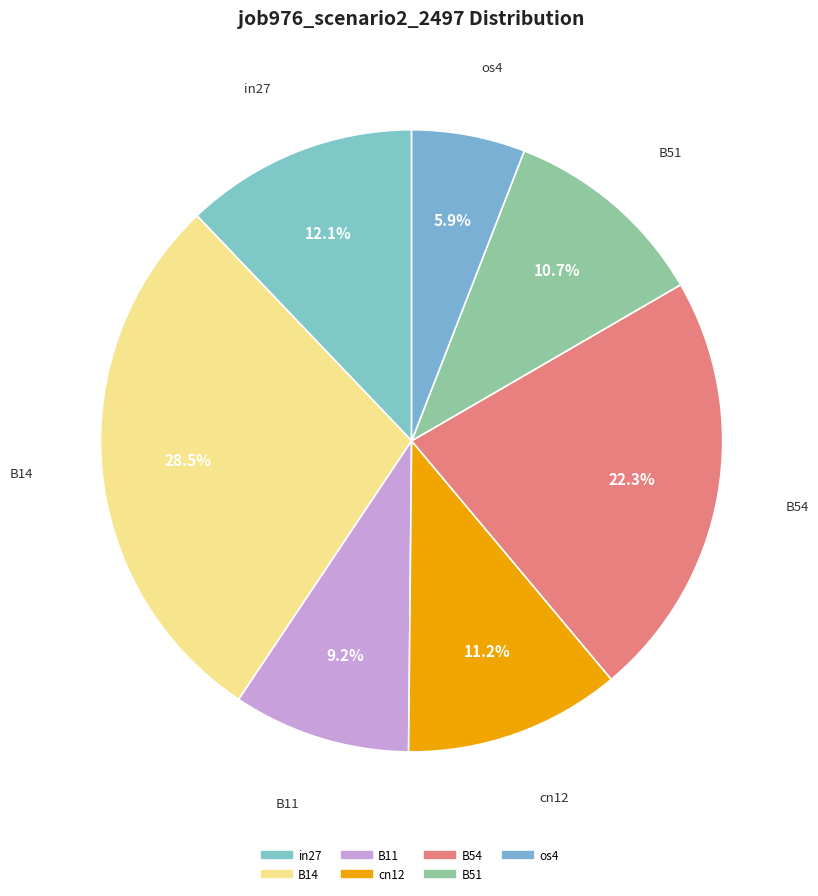

True or false: B54 accounts for 22% of the total.

True